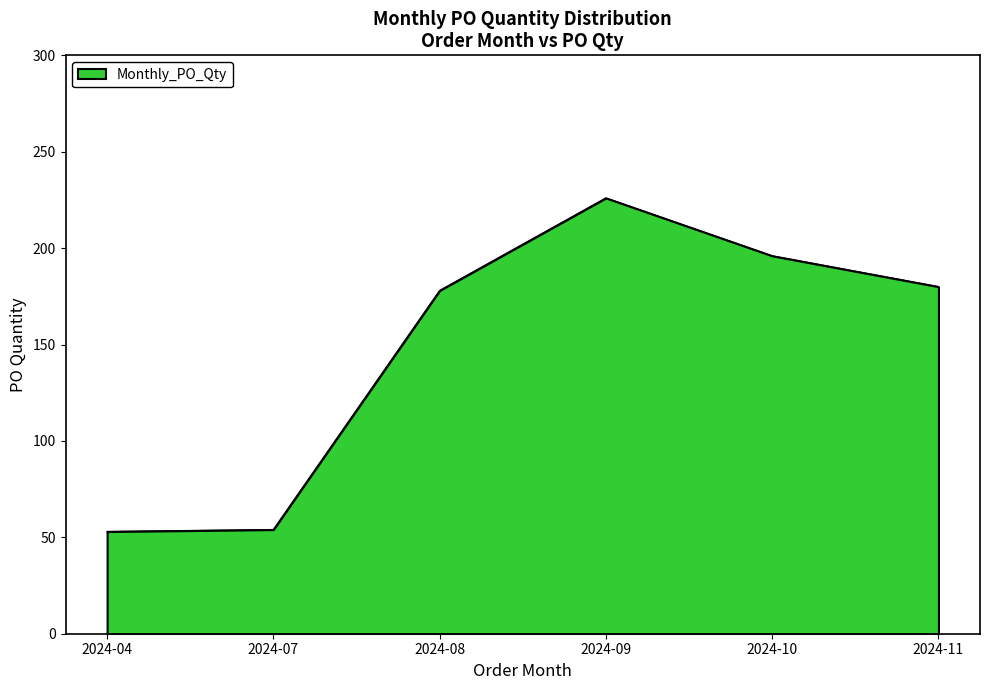

Is it true that the value at 2024-08 is 69?

False